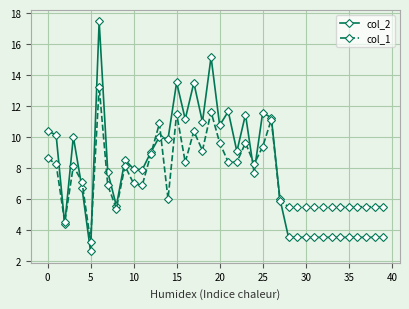

True or false: col_1 has more than 0 interior local peaks.

True